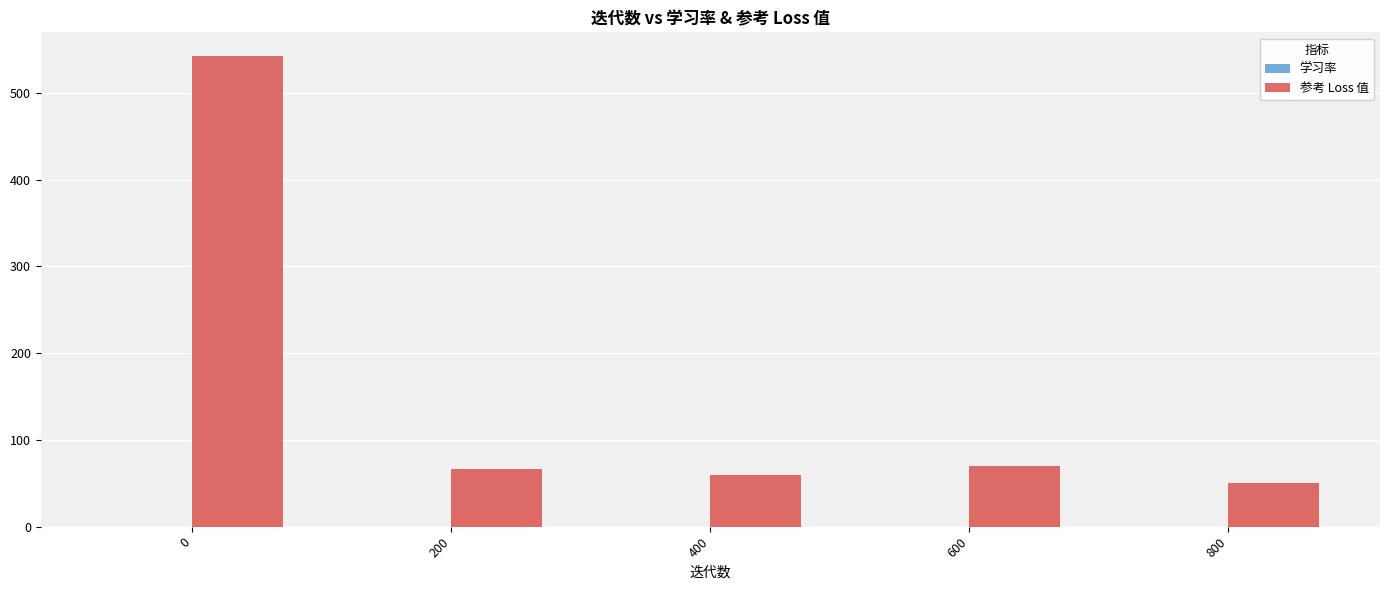

What is the maximum value shown in the chart?

542.5